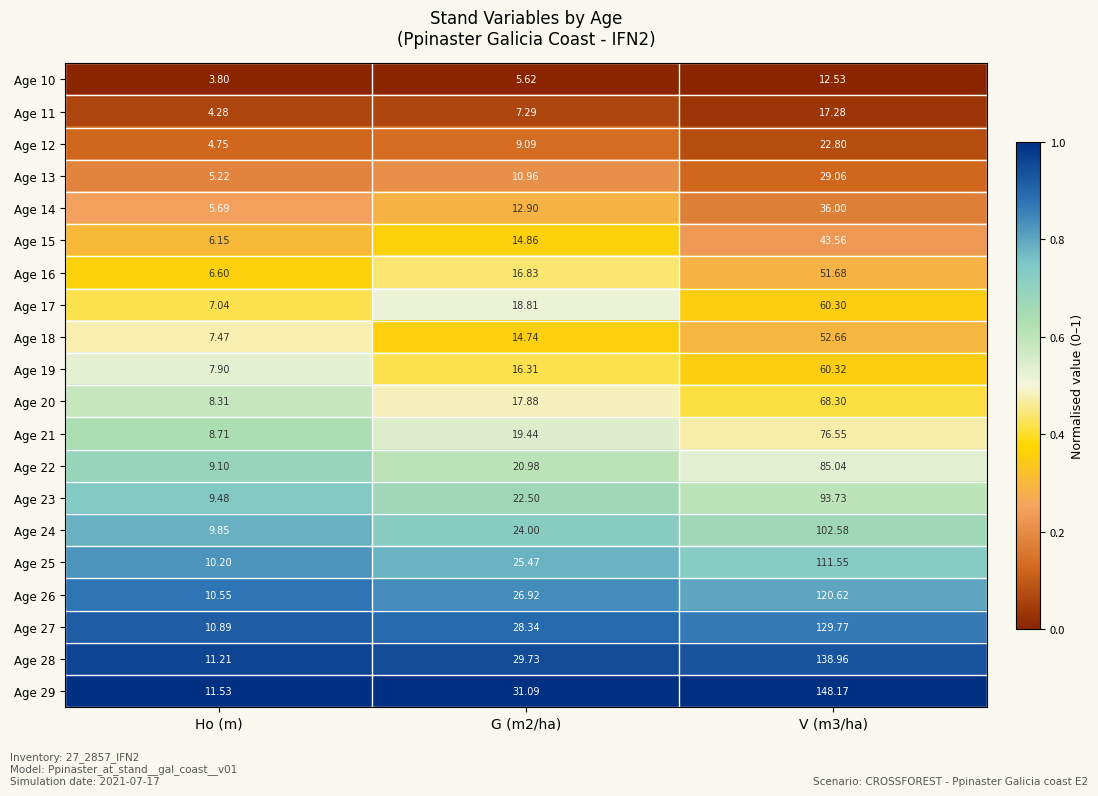

At which label does Age 17 reach its minimum?

Ho (m)